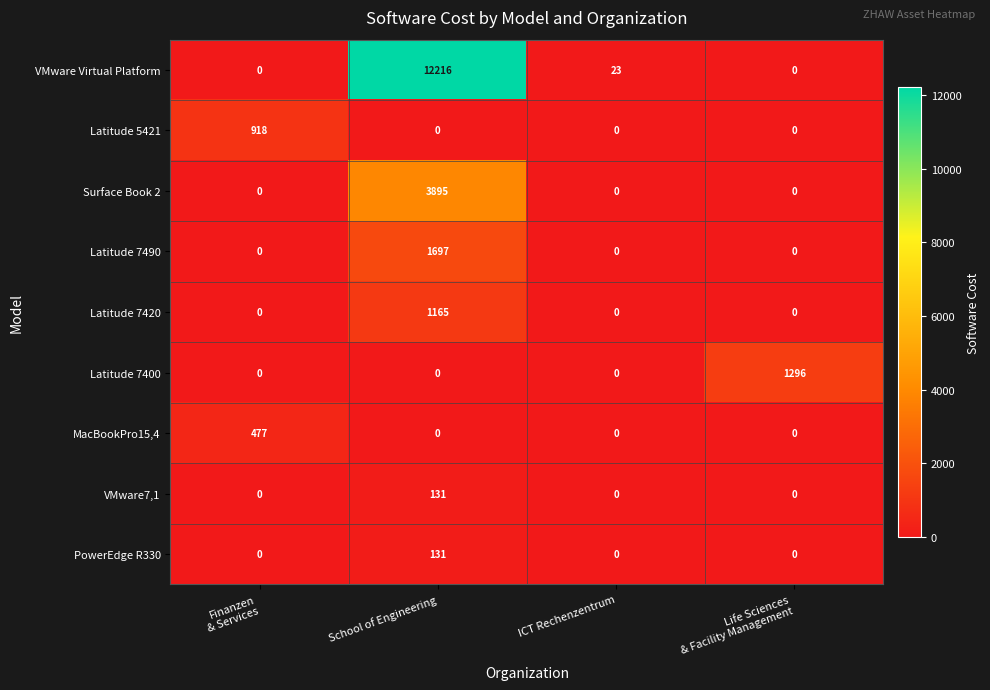

How many positive values does the Latitude 5421 series have?

1